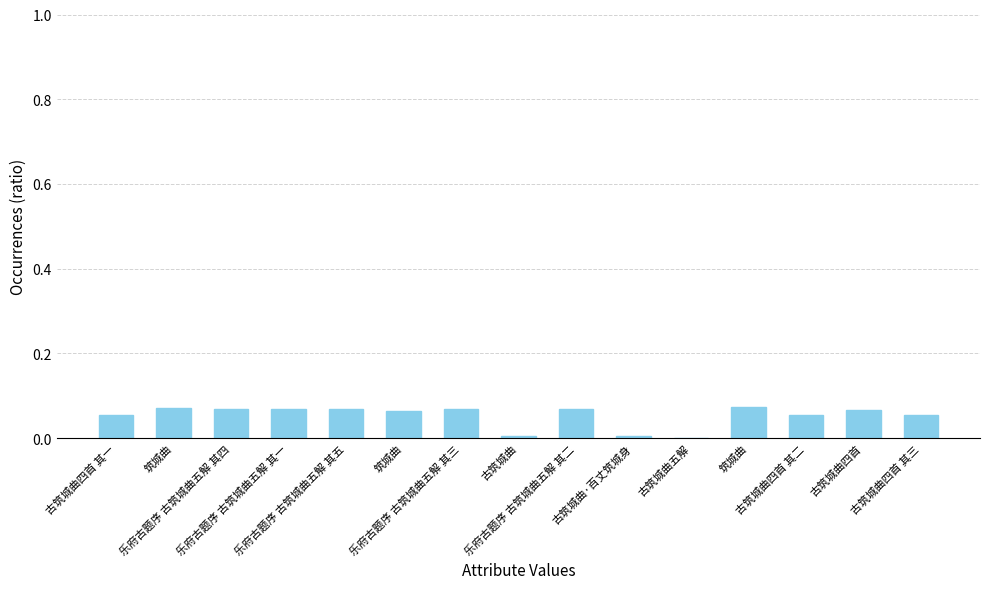

How many categories are shown in the chart?

15